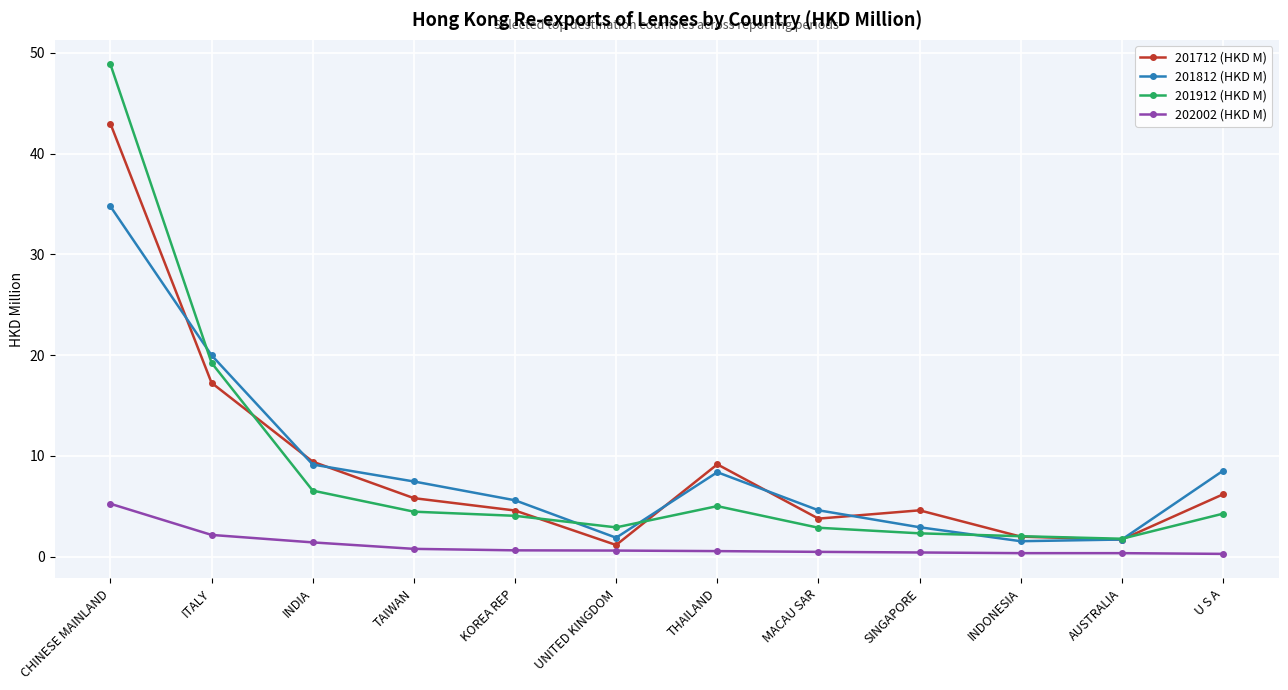

The 201812 (HKD M) series shows 30.8 at ITALY. True or false?

False